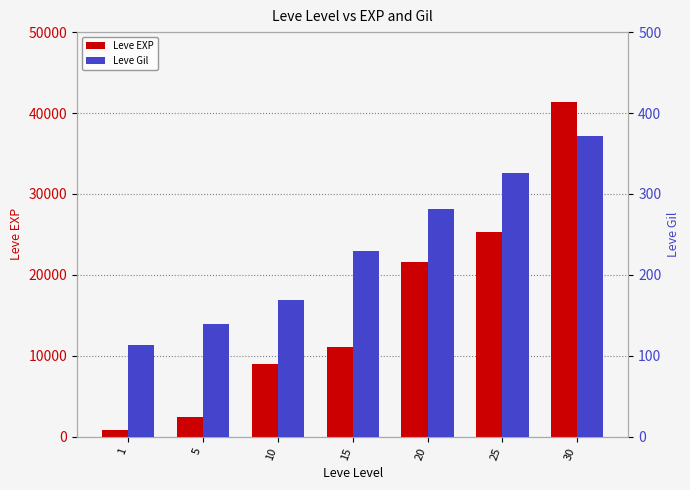

Reading right to left, extract all data points from this chart.

Leve EXP: 30=41410	25=25250	20=21600	15=11040	10=8930	5=2490	1=800
Leve Gil: 30=372	25=326	20=281	15=230	10=169	5=139	1=113